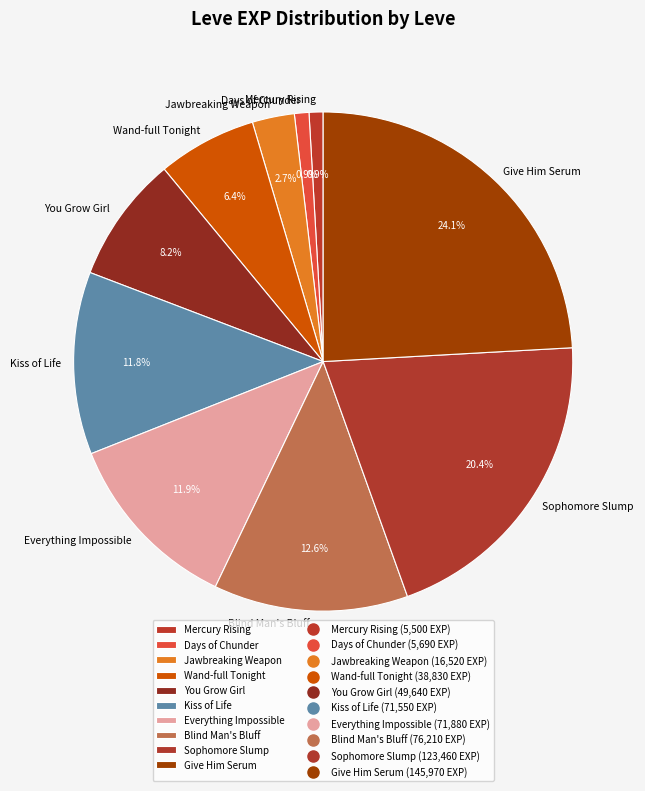

What is the total percentage of Give Him Serum and Mercury Rising?

25.0%